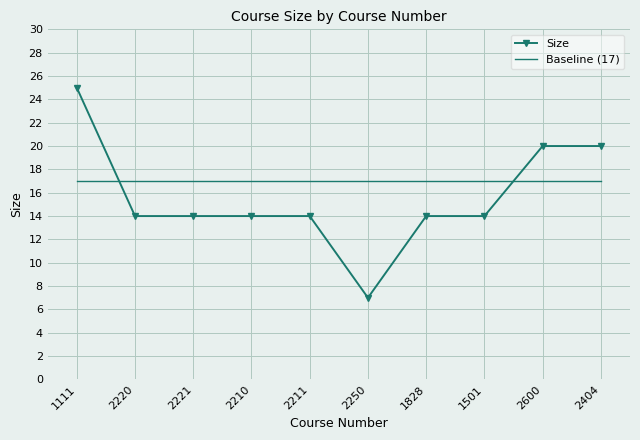

What position from the left is 2250?

6